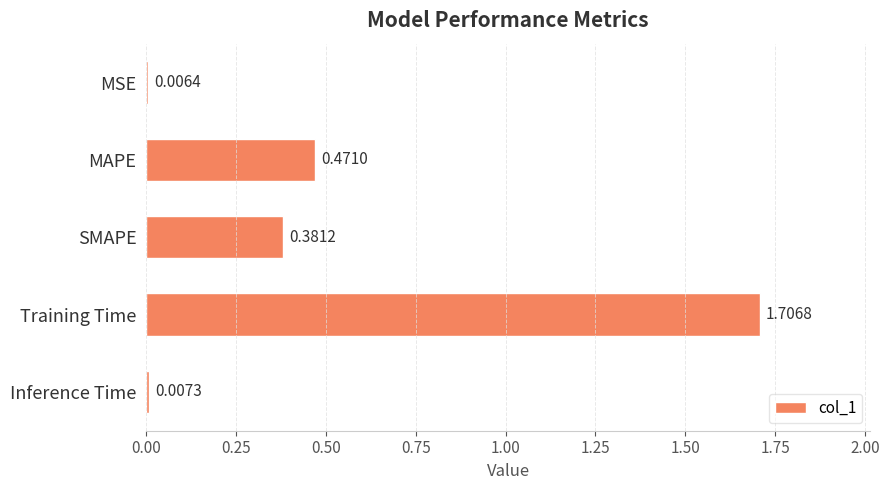

List the labels in order of value, largest first.

Training Time, MAPE, SMAPE, Inference Time, MSE